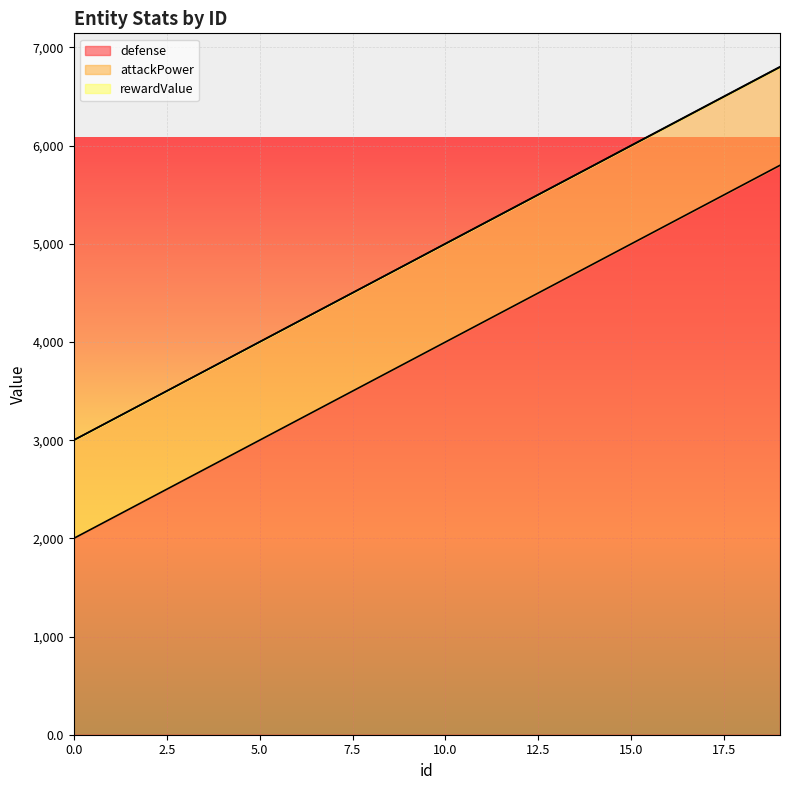

Which series has the largest total across all categories?

defense